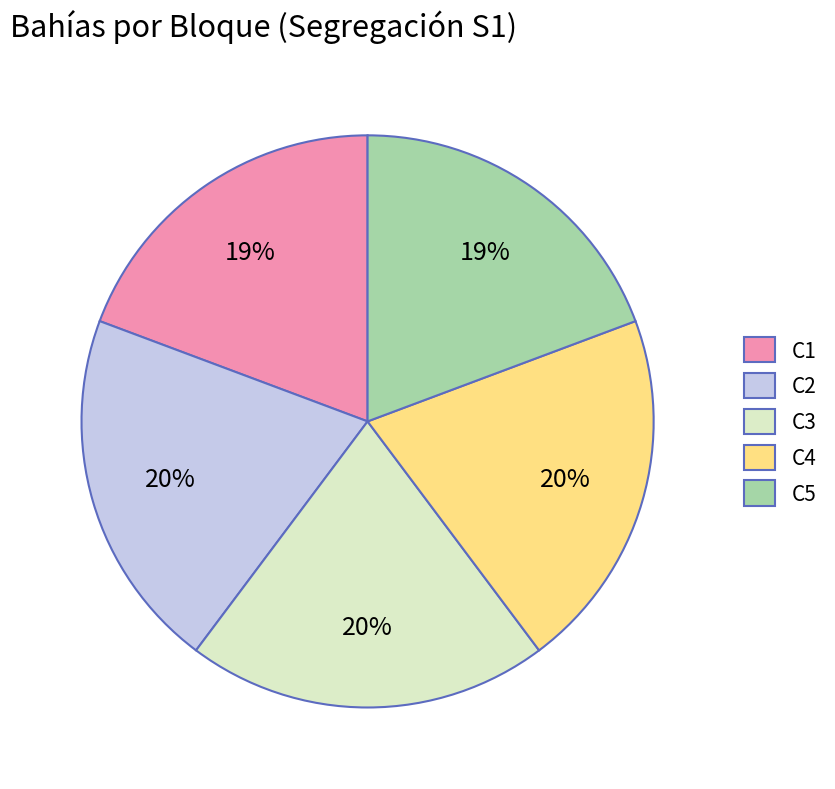

To the nearest percent, what percentage of the pie is C5?

19%